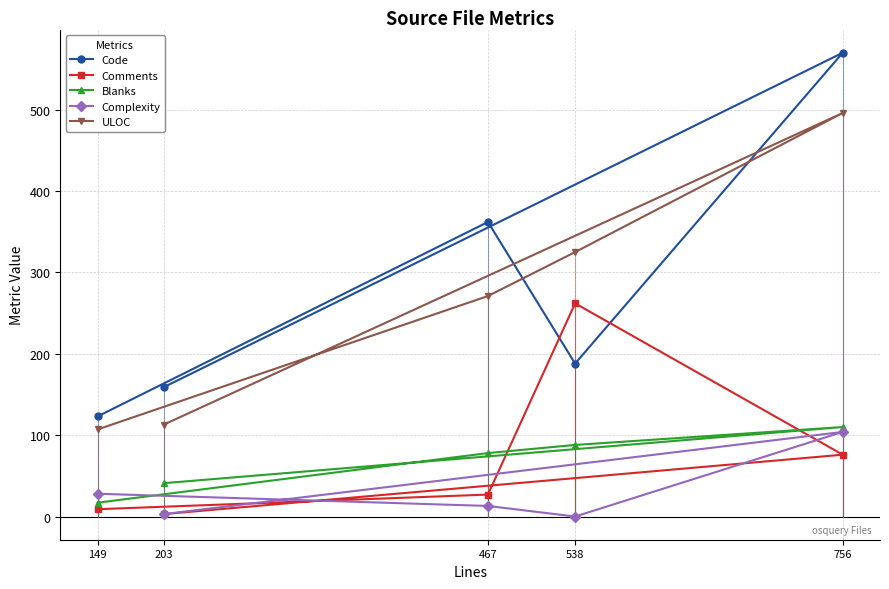

What is the value of the Code point at the 3rd from the left?

362